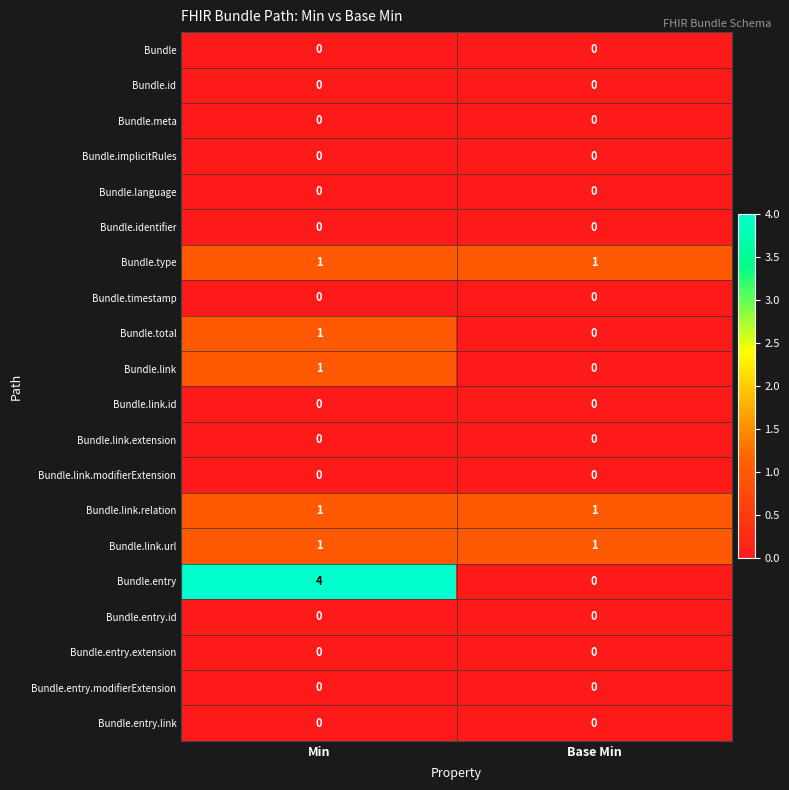

True or false: Bundle.identifier has a value of 0 at Min.

True